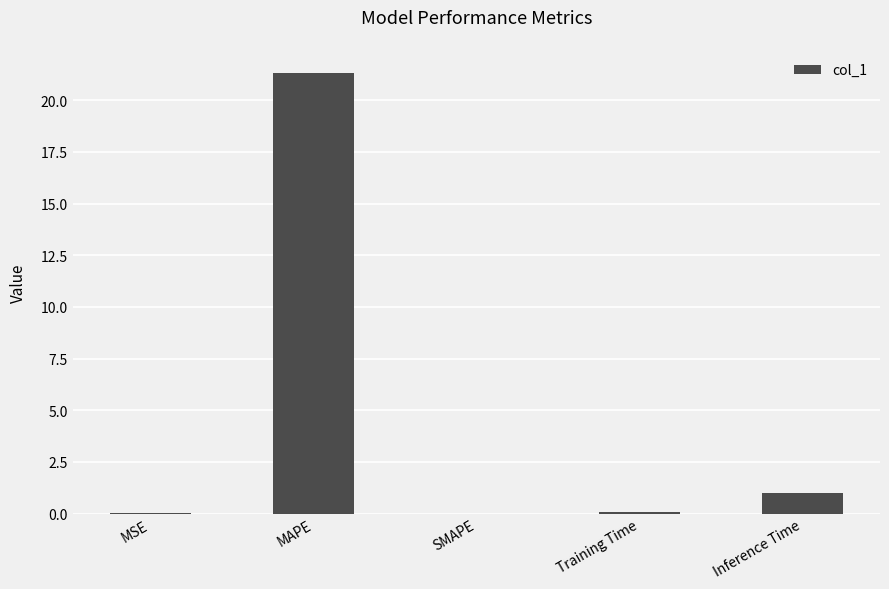

What is the difference between the values at MSE and MAPE?

21.3